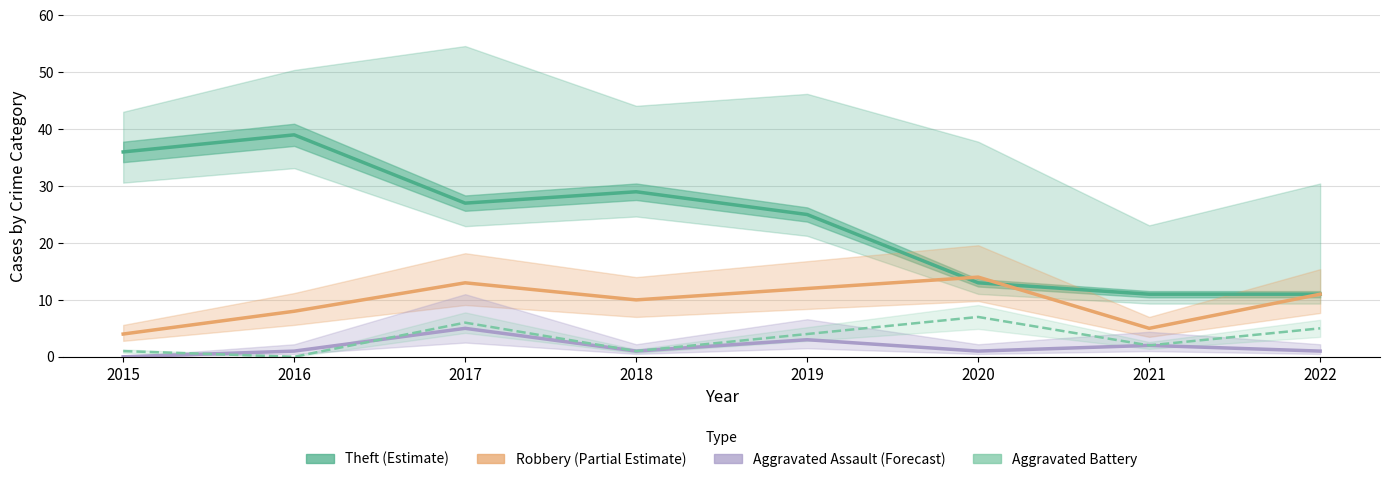

What is the value of the Aggravated Assault (Forecast) point at the 7th from the left?

2